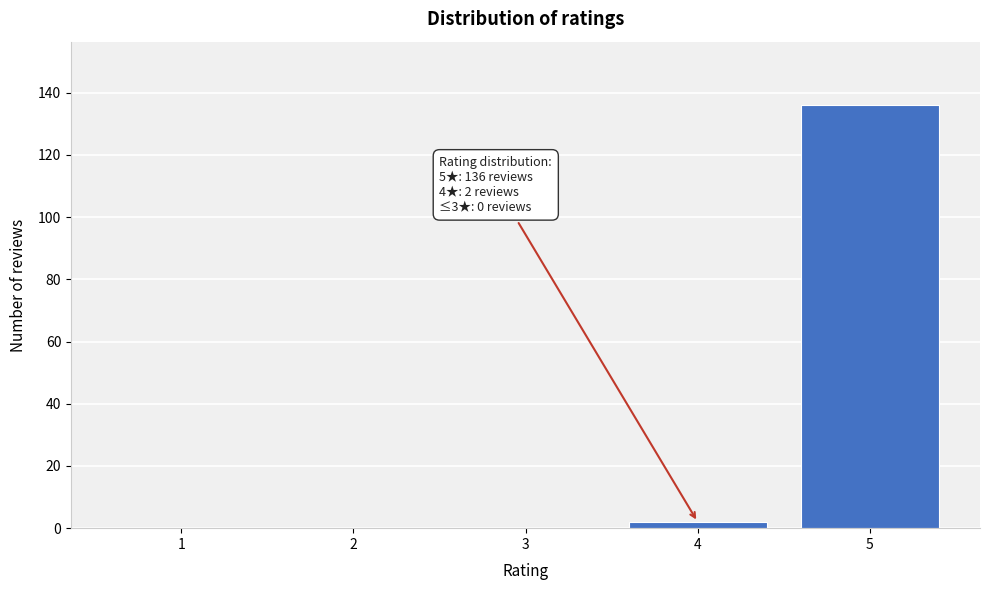

Reading left to right, list all the values displayed in this chart.

1=0	2=0	3=0	4=2	5=136